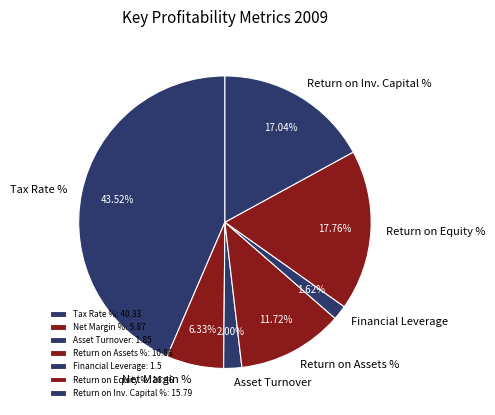

Is there a majority slice in this chart?

No